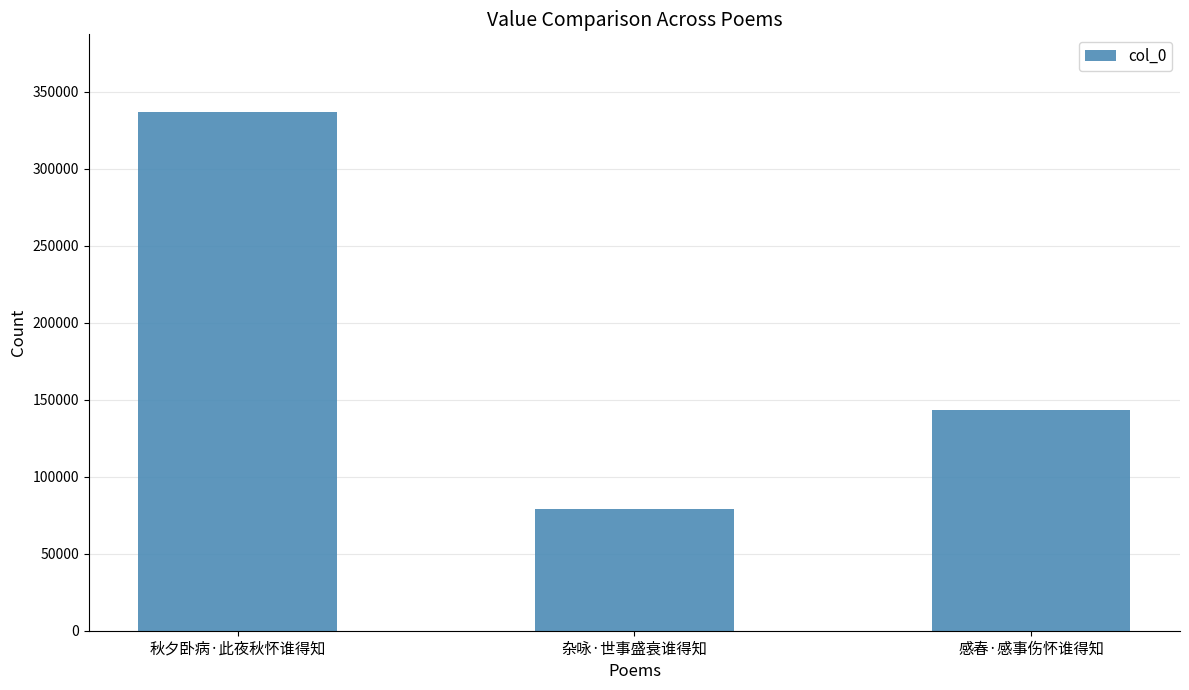

Which label corresponds to the smallest value in the chart?

杂咏·世事盛衰谁得知